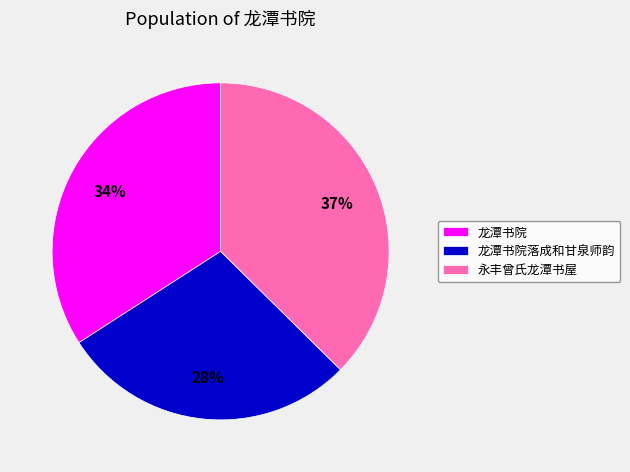

What is the smallest slice in the pie chart?

龙潭书院落成和甘泉师韵